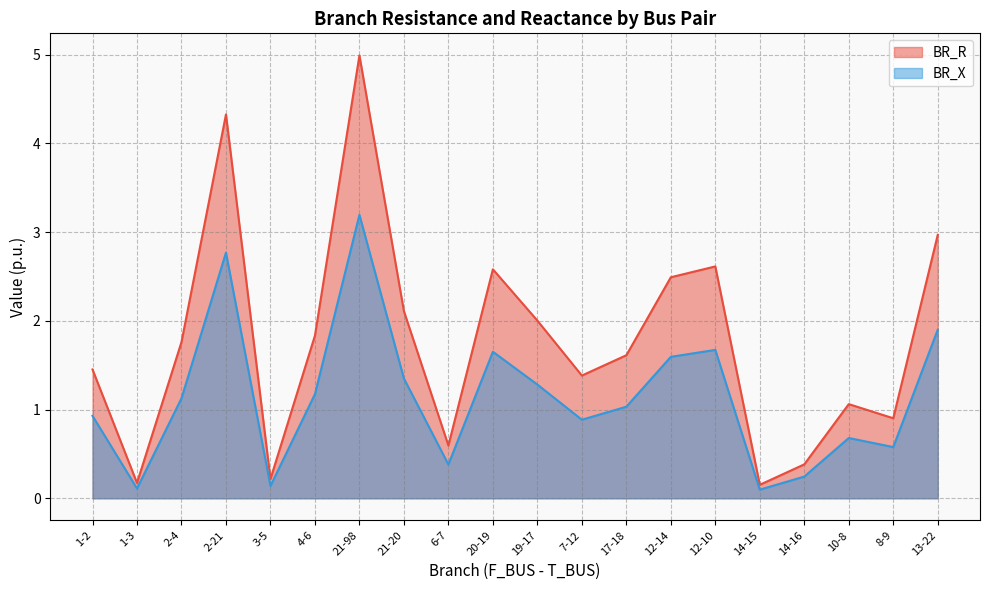

What is the total value across all series at 1-2?

2.4